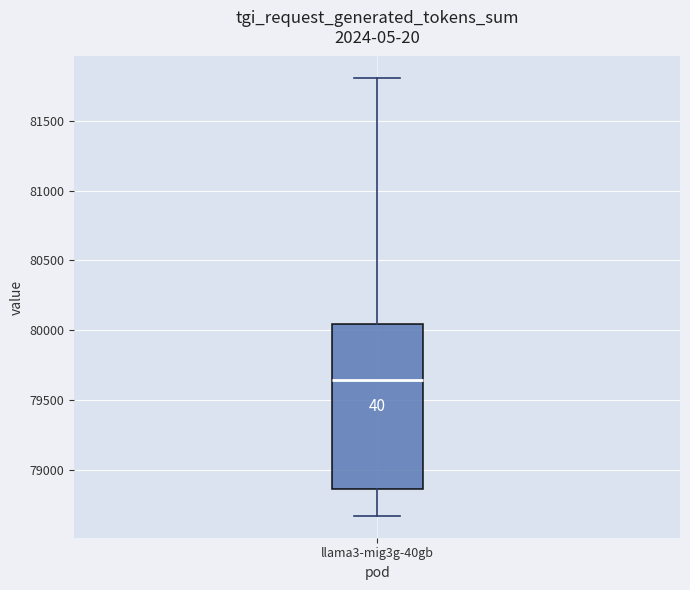

Transcribe this box plot: give where the median line is, the range the box spans, and where the two whiskers end, as read against the y-axis. The values are not printed on the chart, so give them approximately, as read against the axis.

median 79650, box 78850 to 80050, whiskers 78650 to 81800